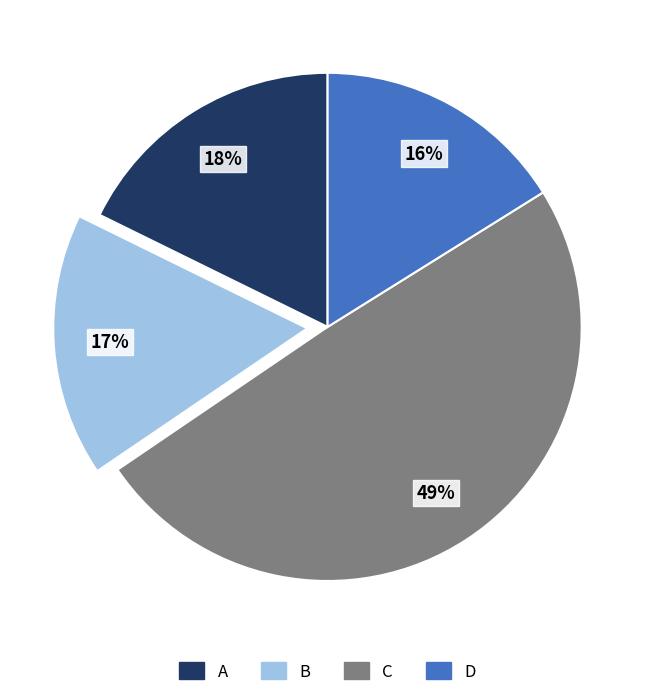

Do D and C together represent more than half of the pie?

Yes